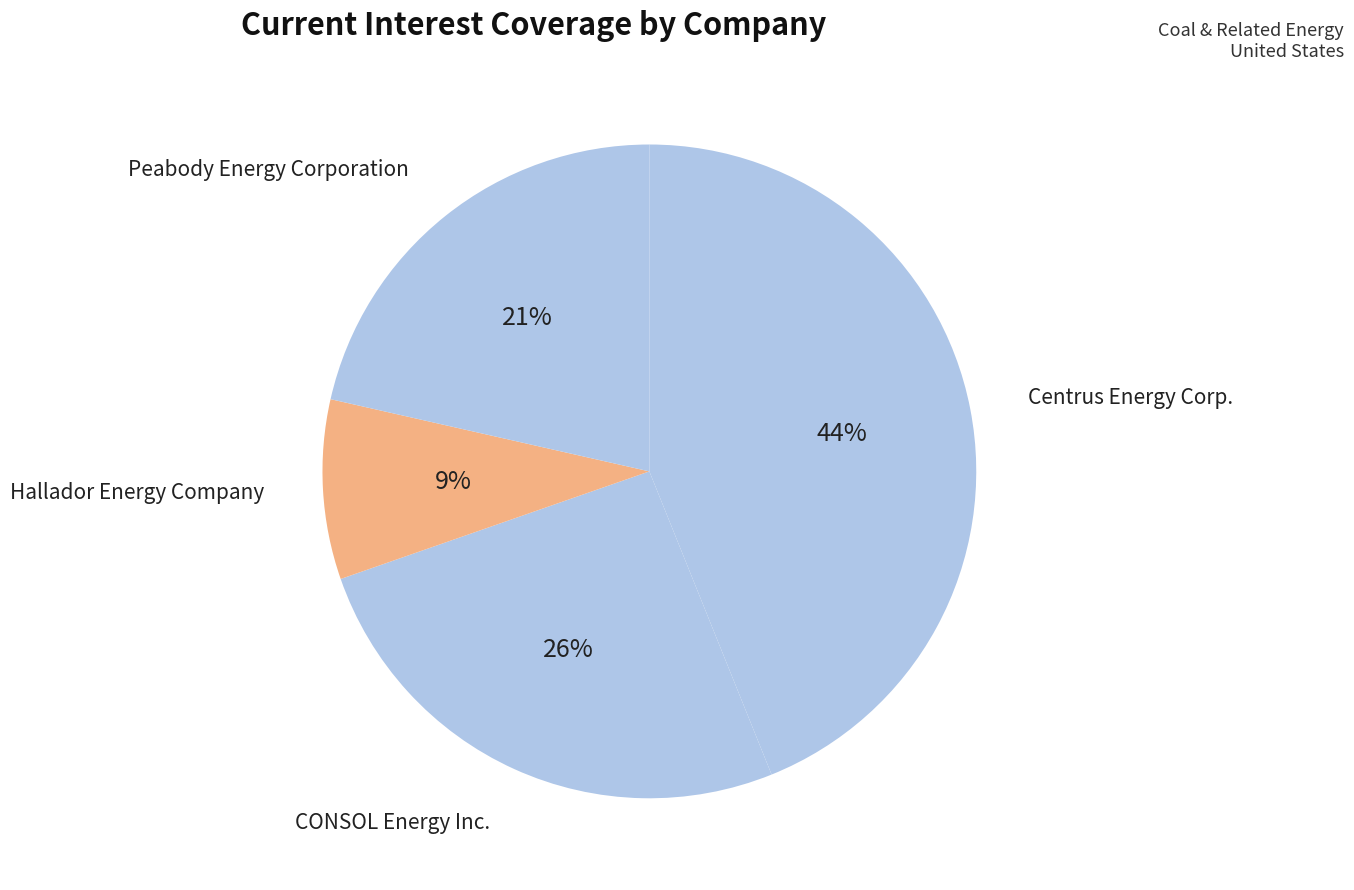

To the nearest percent, what is the combined percentage of CONSOL Energy Inc. and Peabody Energy Corporation?

47%